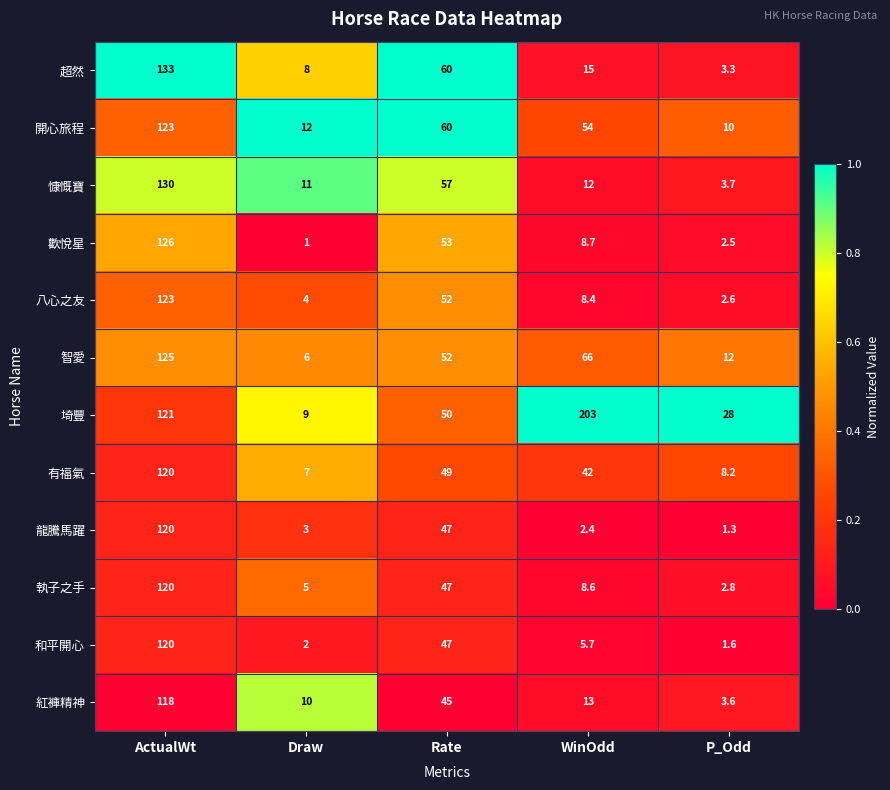

What is the total value across all series at Draw?

78.0